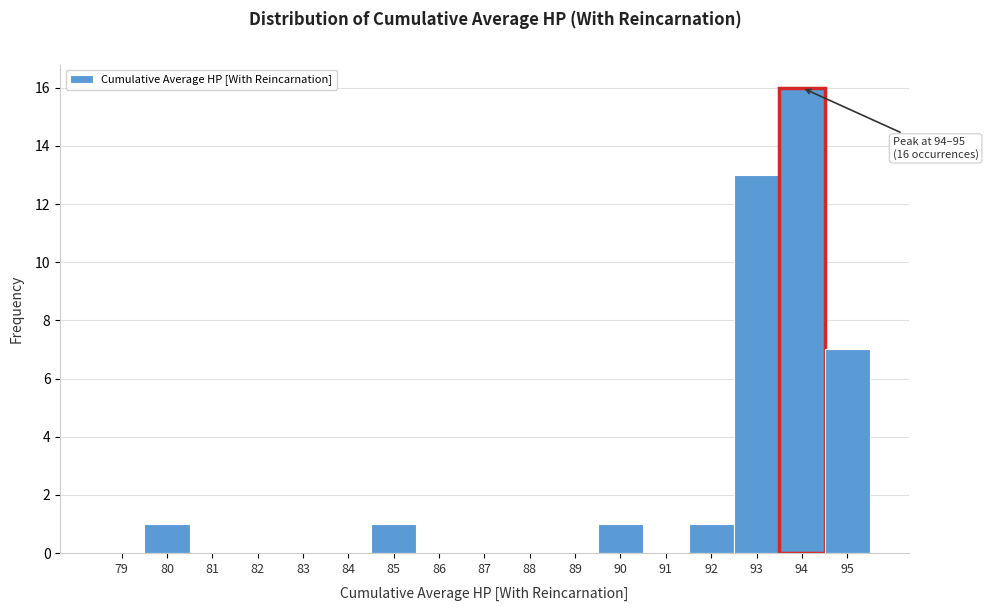

Reading left to right, extract all data points from this chart.

79=0	80=1	81=0	82=0	83=0	84=0	85=1	86=0	87=0	88=0	89=0	90=1	91=0	92=1	93=13	94=16	95=7